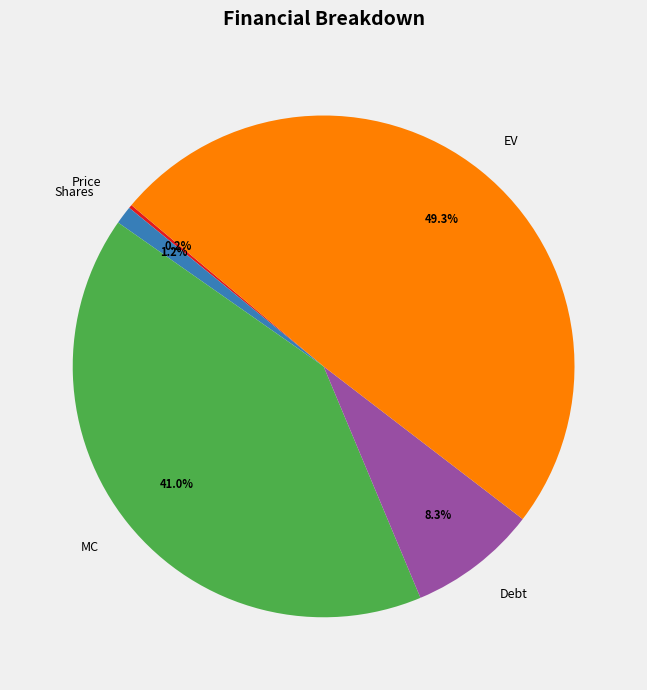

How much of the chart is everything except Shares?

98.8%